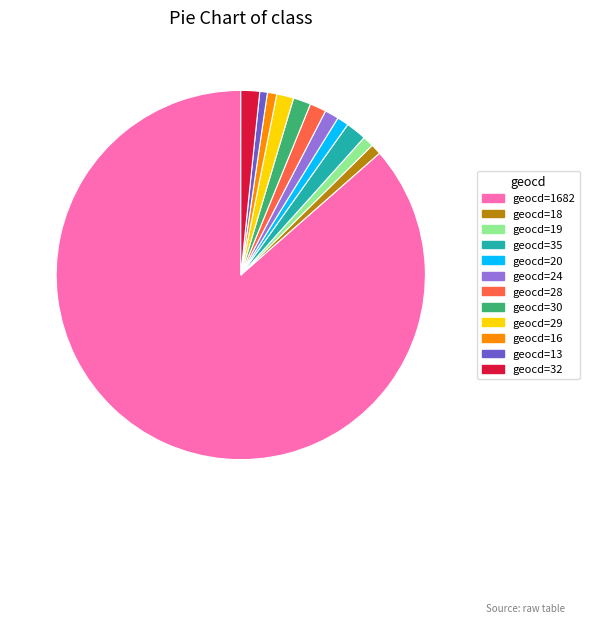

Which slice is the largest?

geocd=1682